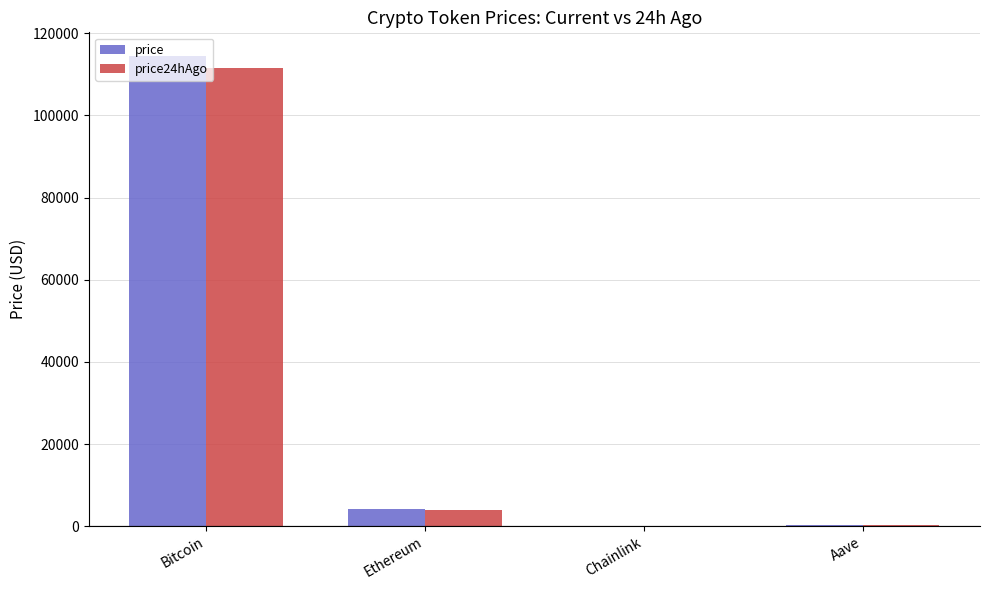

At which label is price closest to 57260?

Ethereum